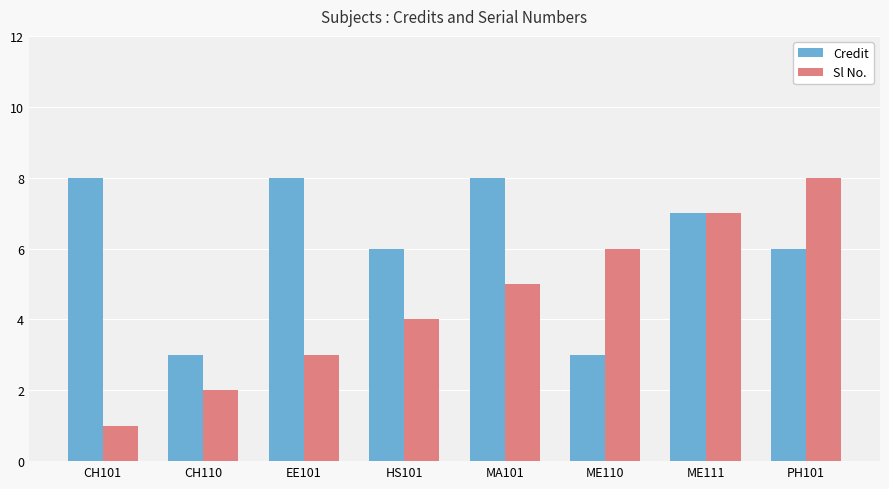

How many bars are there in each group?

2